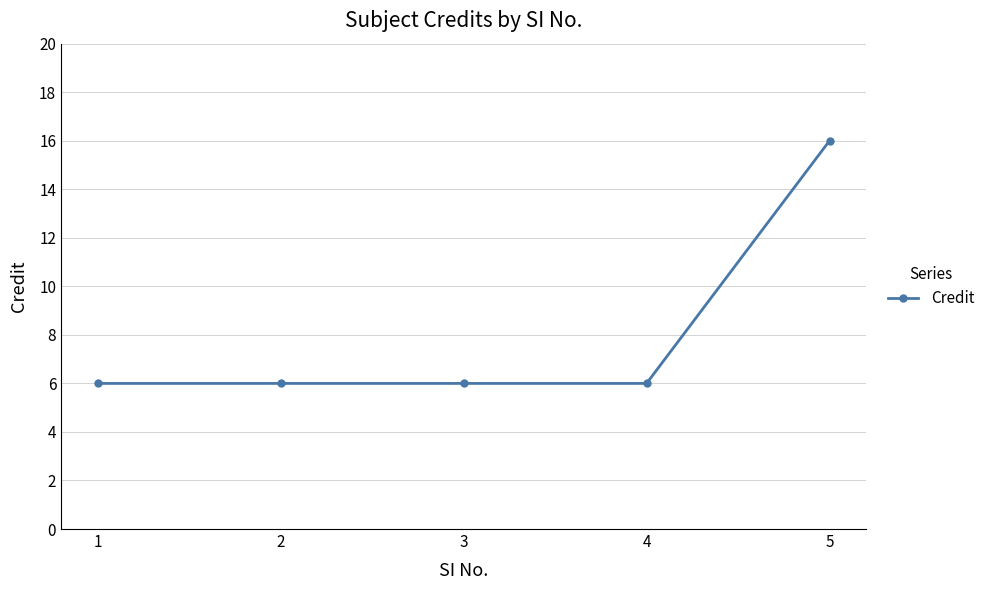

True or false: the data shows 6 at 1.

True